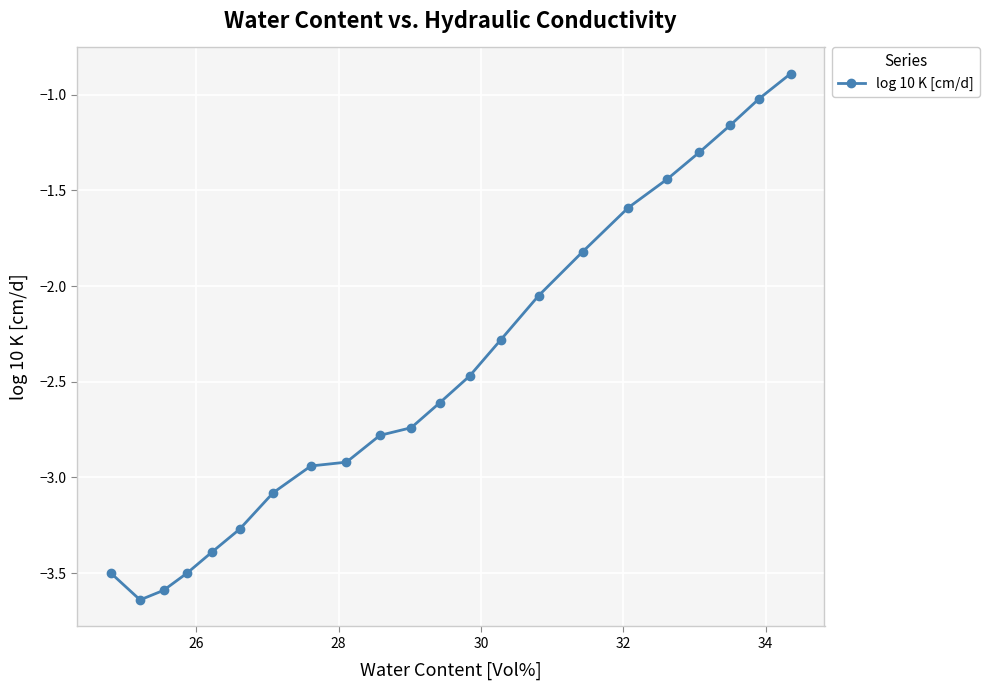

What is the maximum value shown in the chart?

-0.9